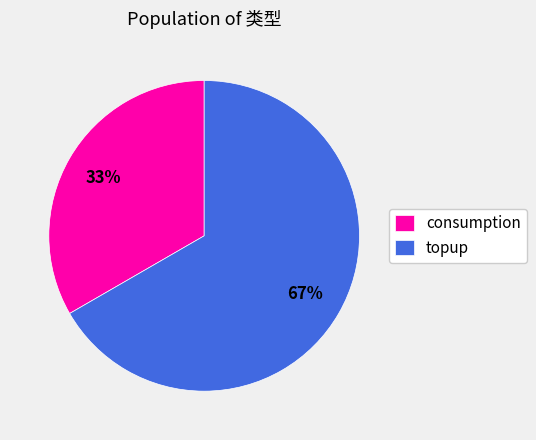

Does any single category account for the majority?

Yes